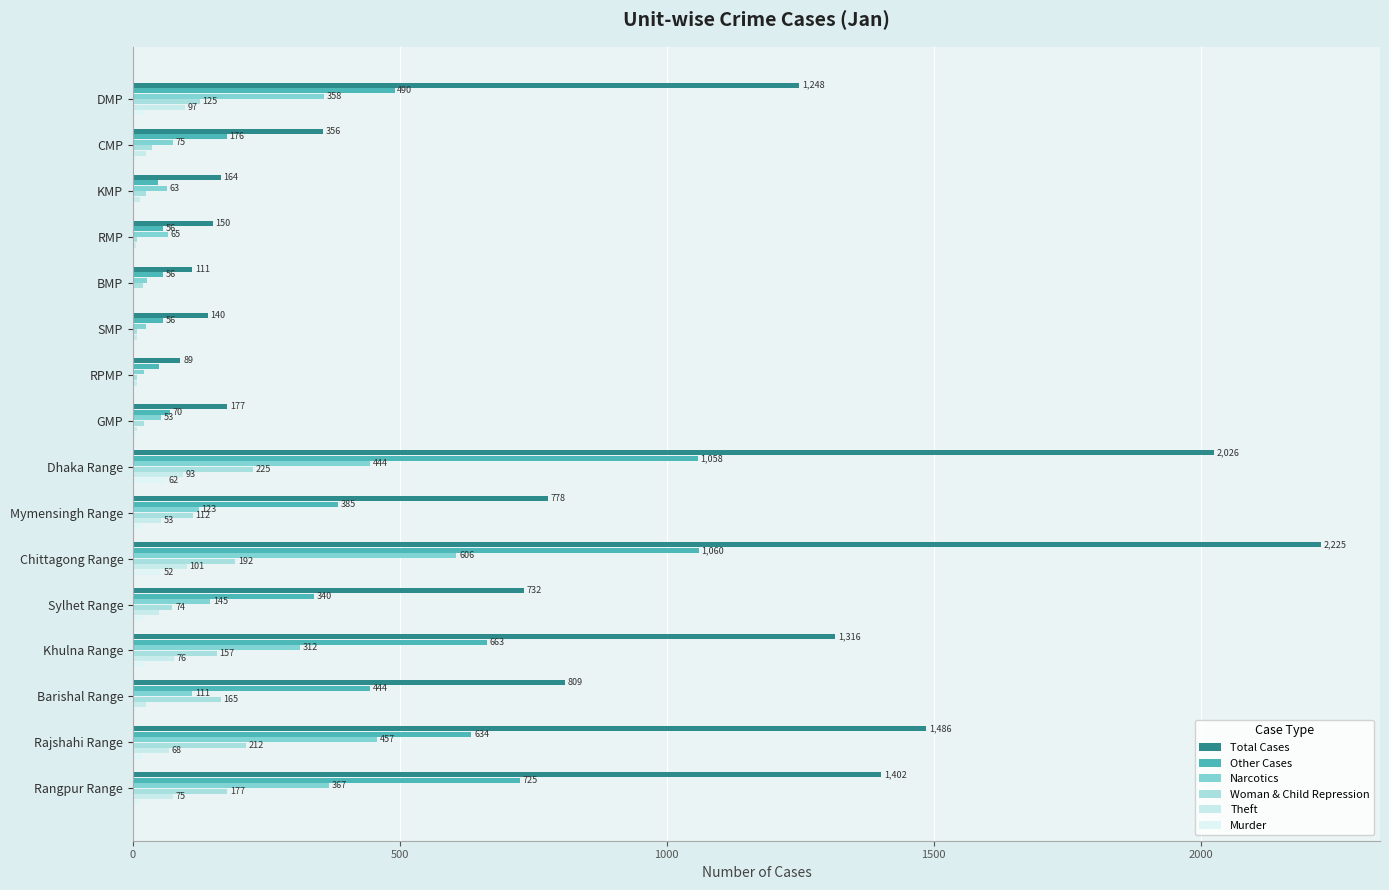

How many positive values does the Murder series have?

15